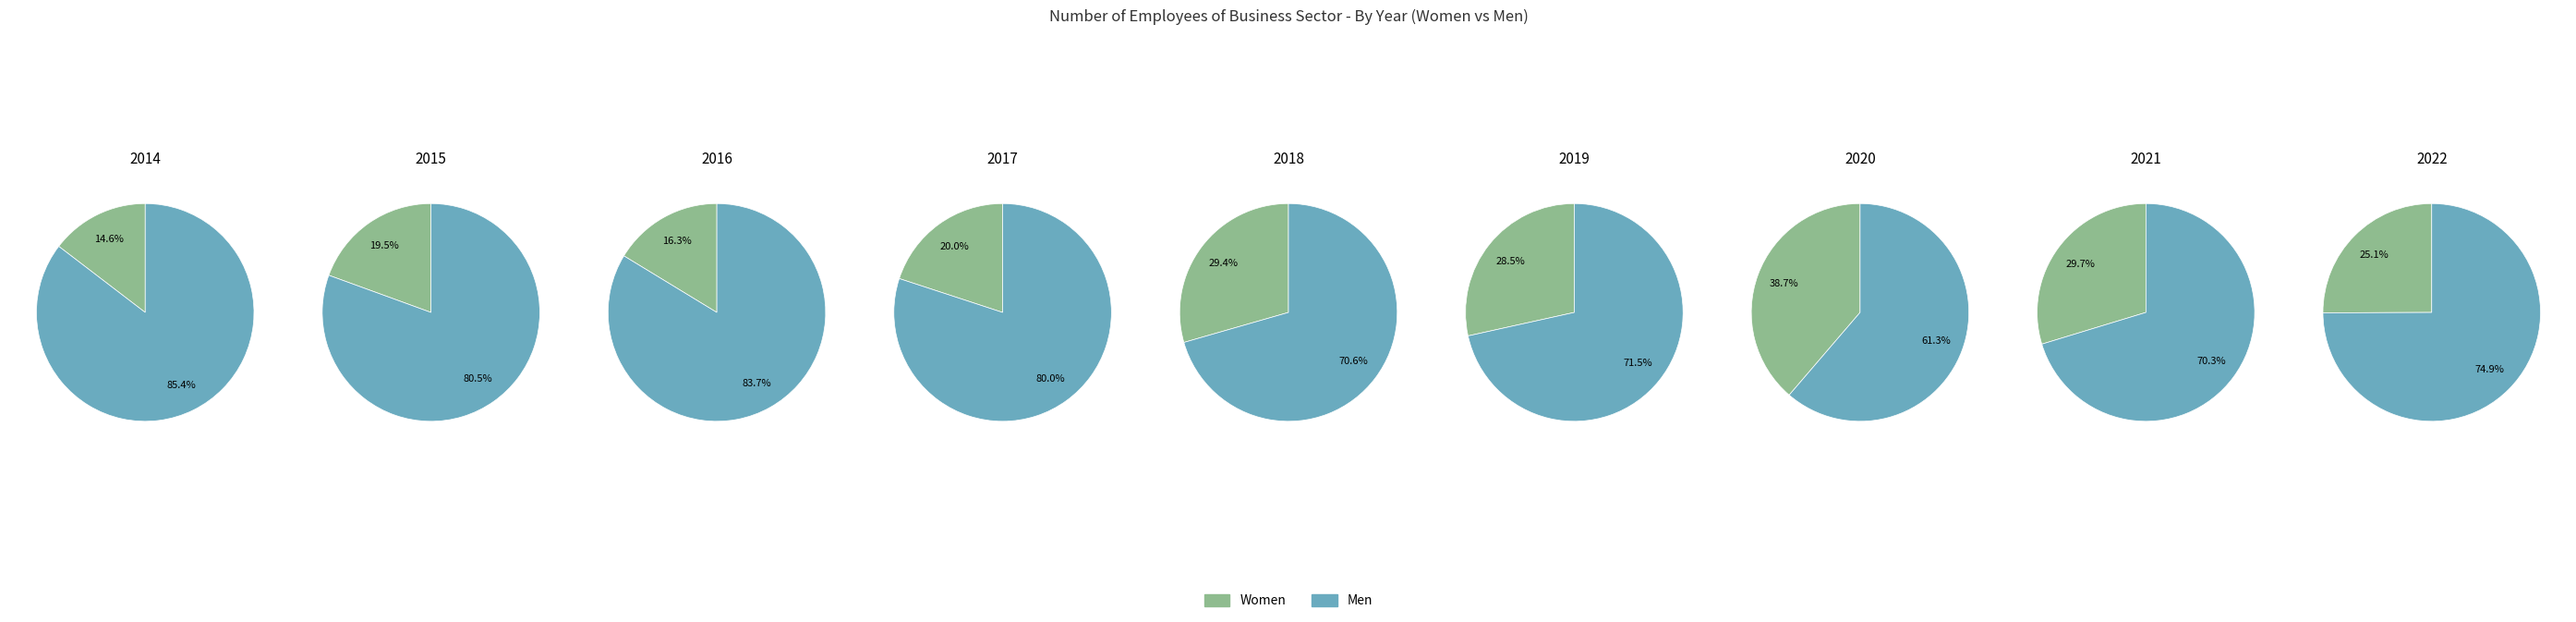

Is it true that 2022 is 24% of the pie?

False